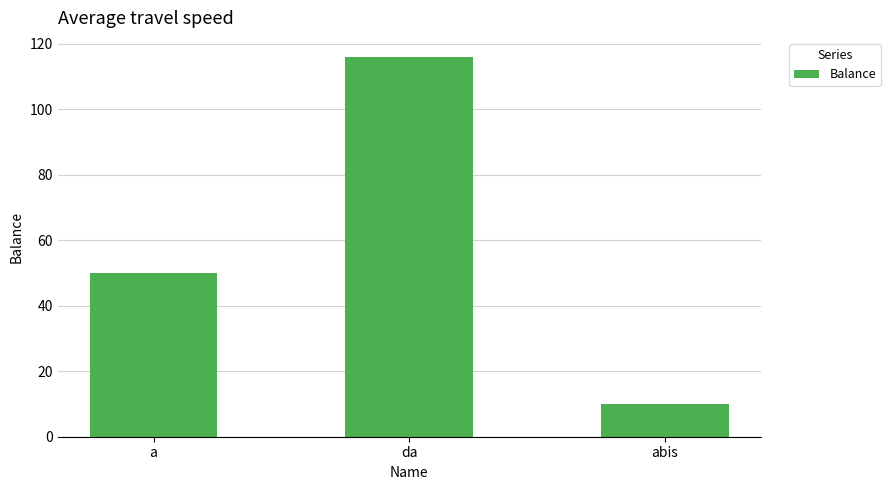

Reading left to right, list all the values displayed in this chart.

a=50	da=116	abis=10